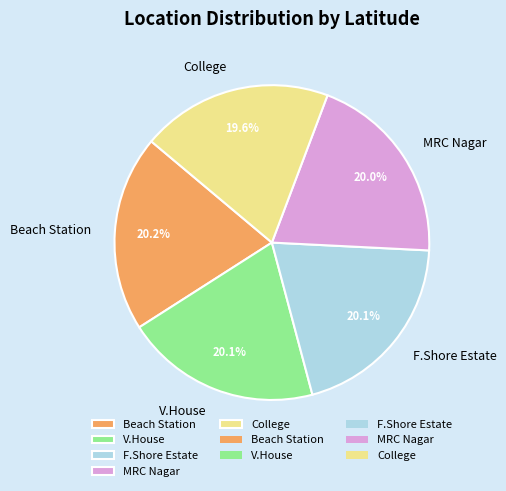

How many slices are in this pie chart?

5